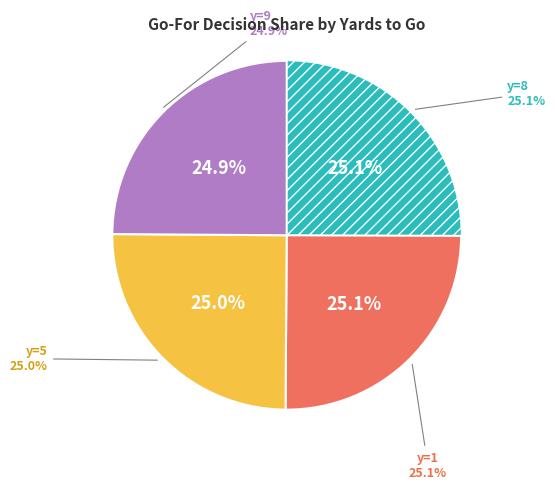

Does y=10 represent more than half of the total?

No